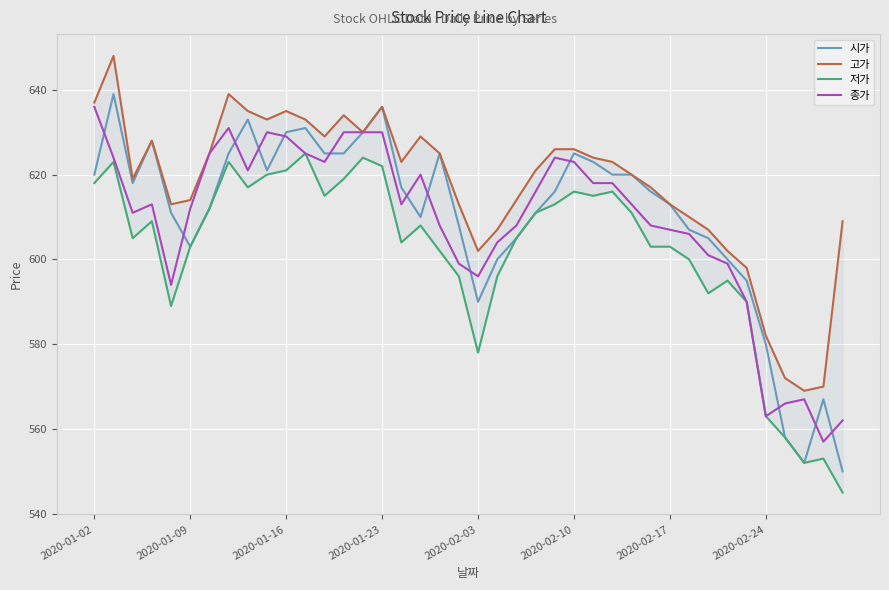

At 12, list the series in order from largest to smallest.

고가, 시가, 종가, 저가